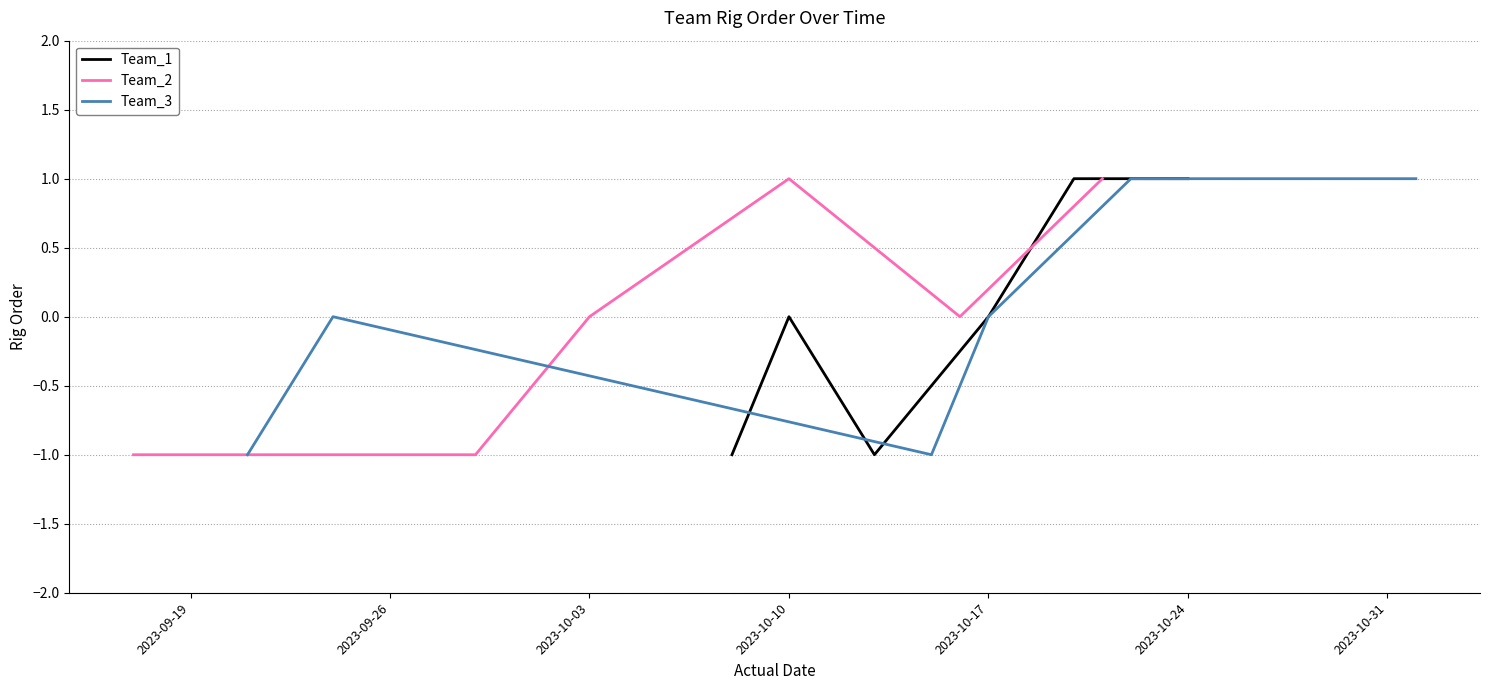

What is the maximum value for Team_1?

1